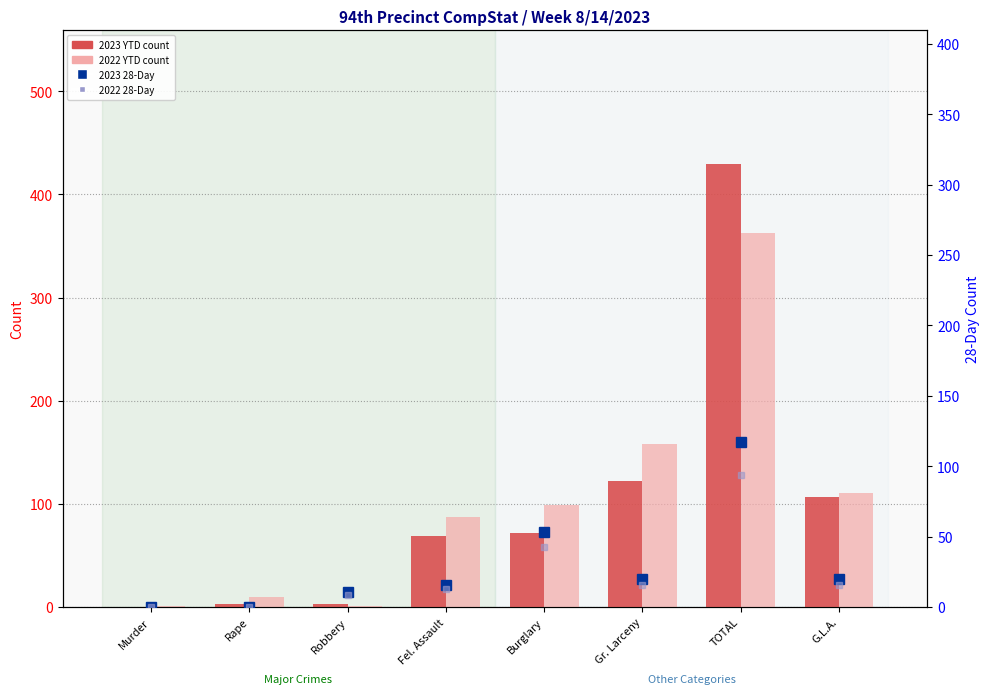

List the series in order of their peak value, highest first.

2023 YTD, 2022 YTD, 2023 28-Day, 2022 28-Day (est.)